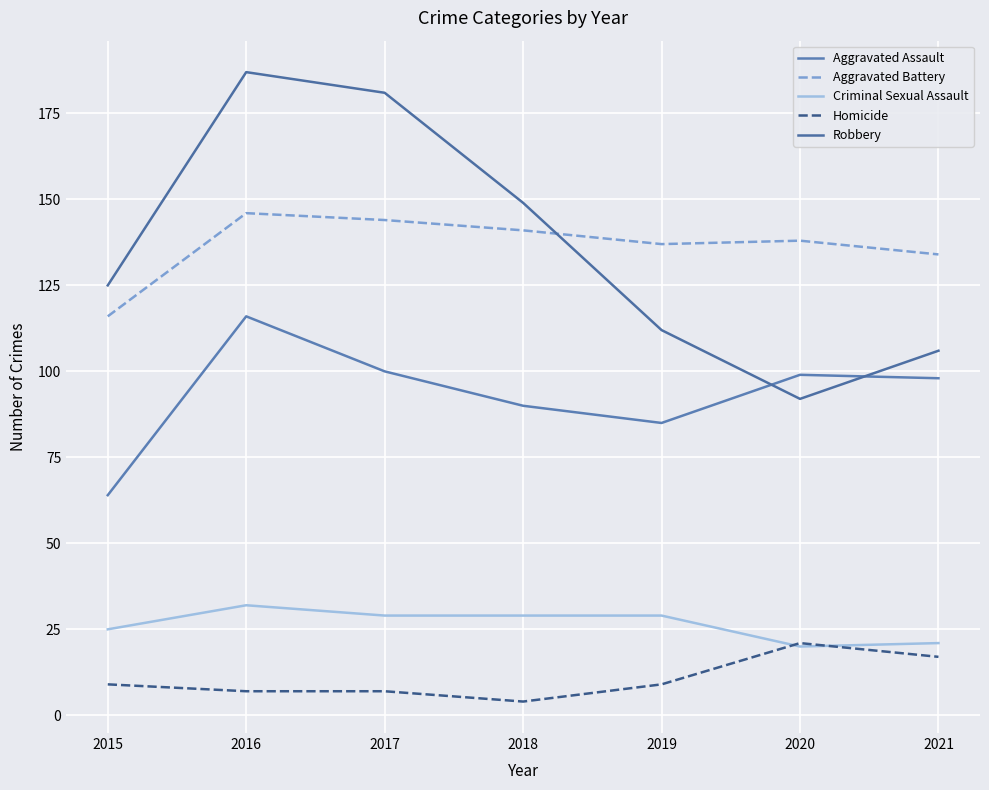

At which label does Aggravated Battery reach its minimum?

2015